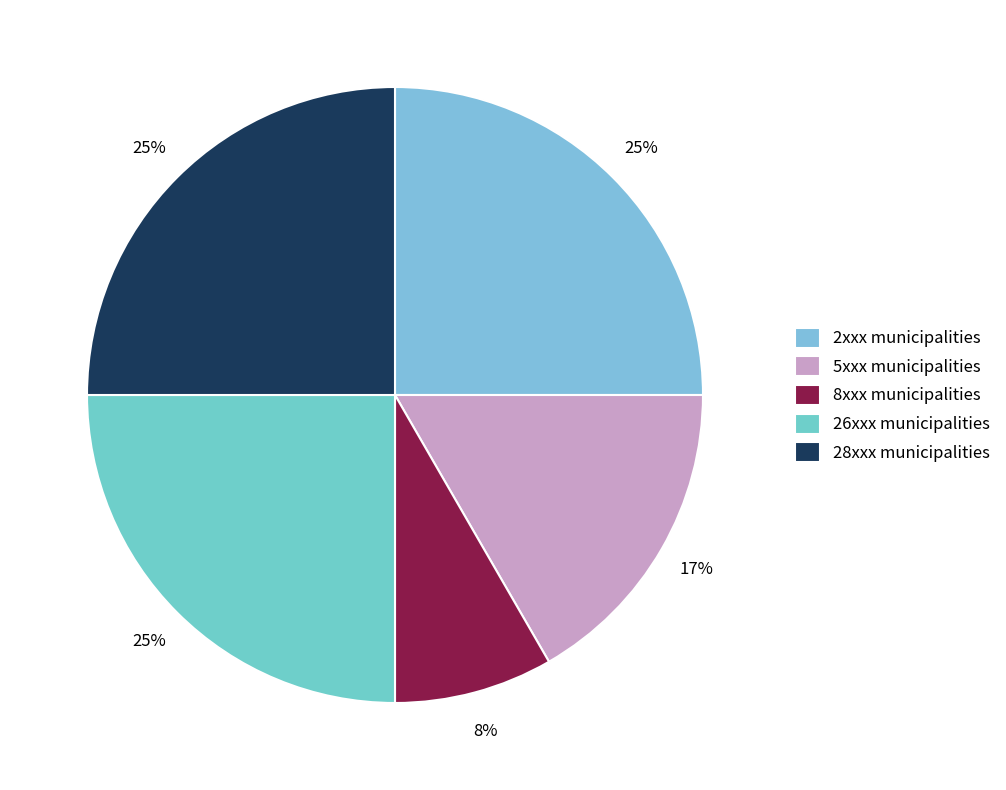

How many slices are in this pie chart?

5